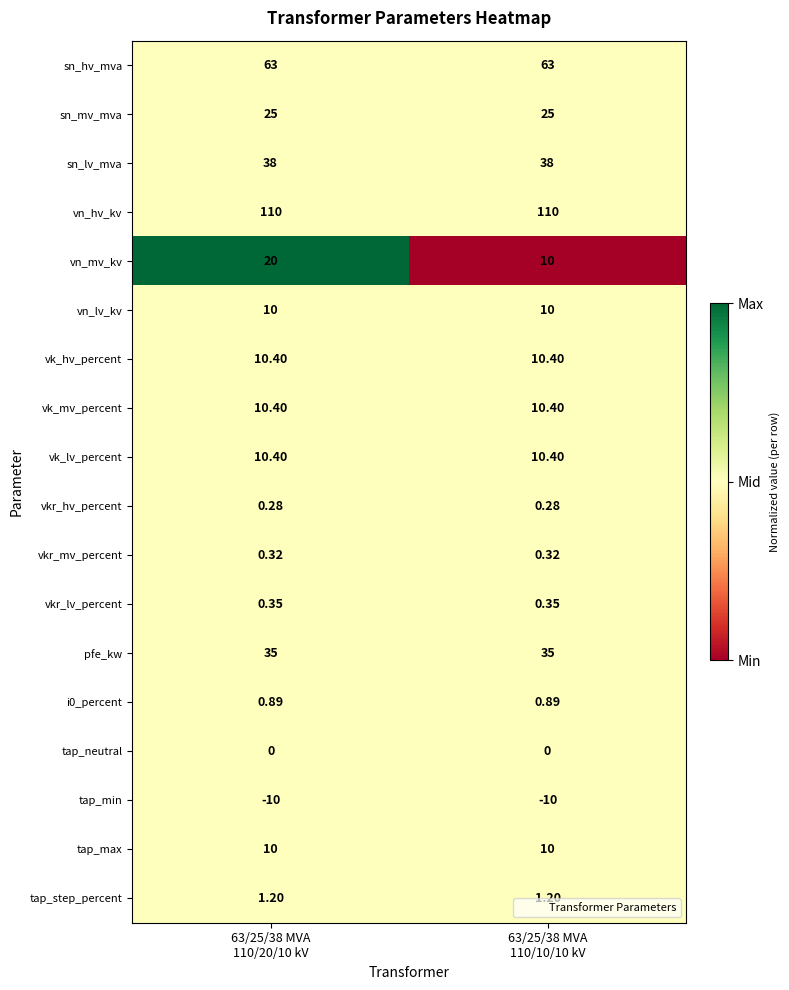

Which series has the widest spread of values?

vn_mv_kv